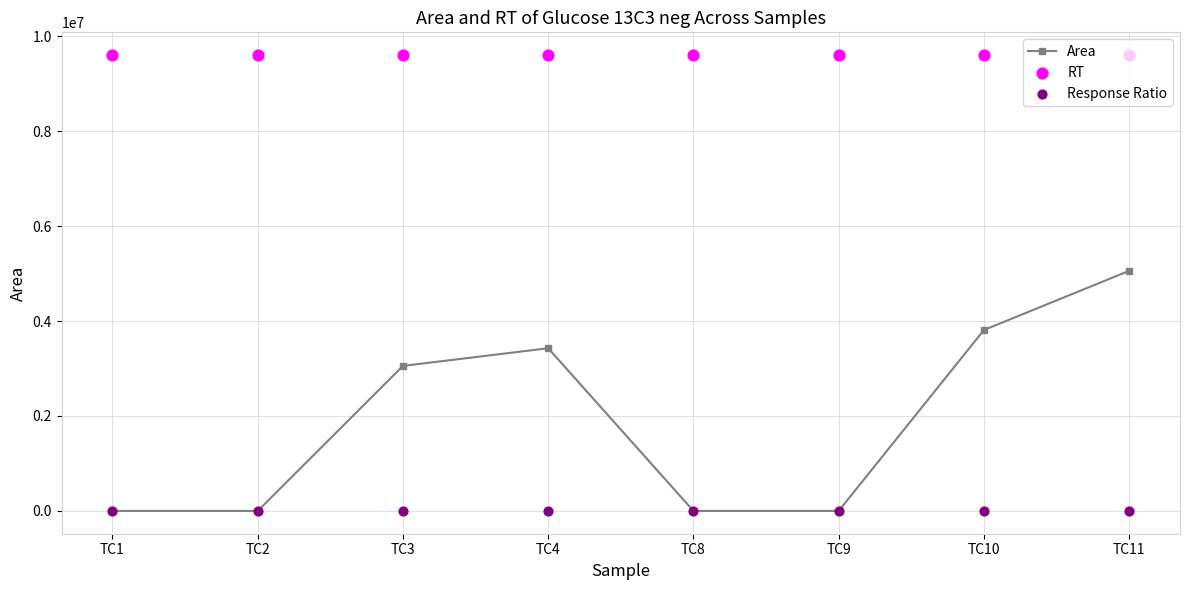

Which series has the largest Y range (max minus min)?

Area